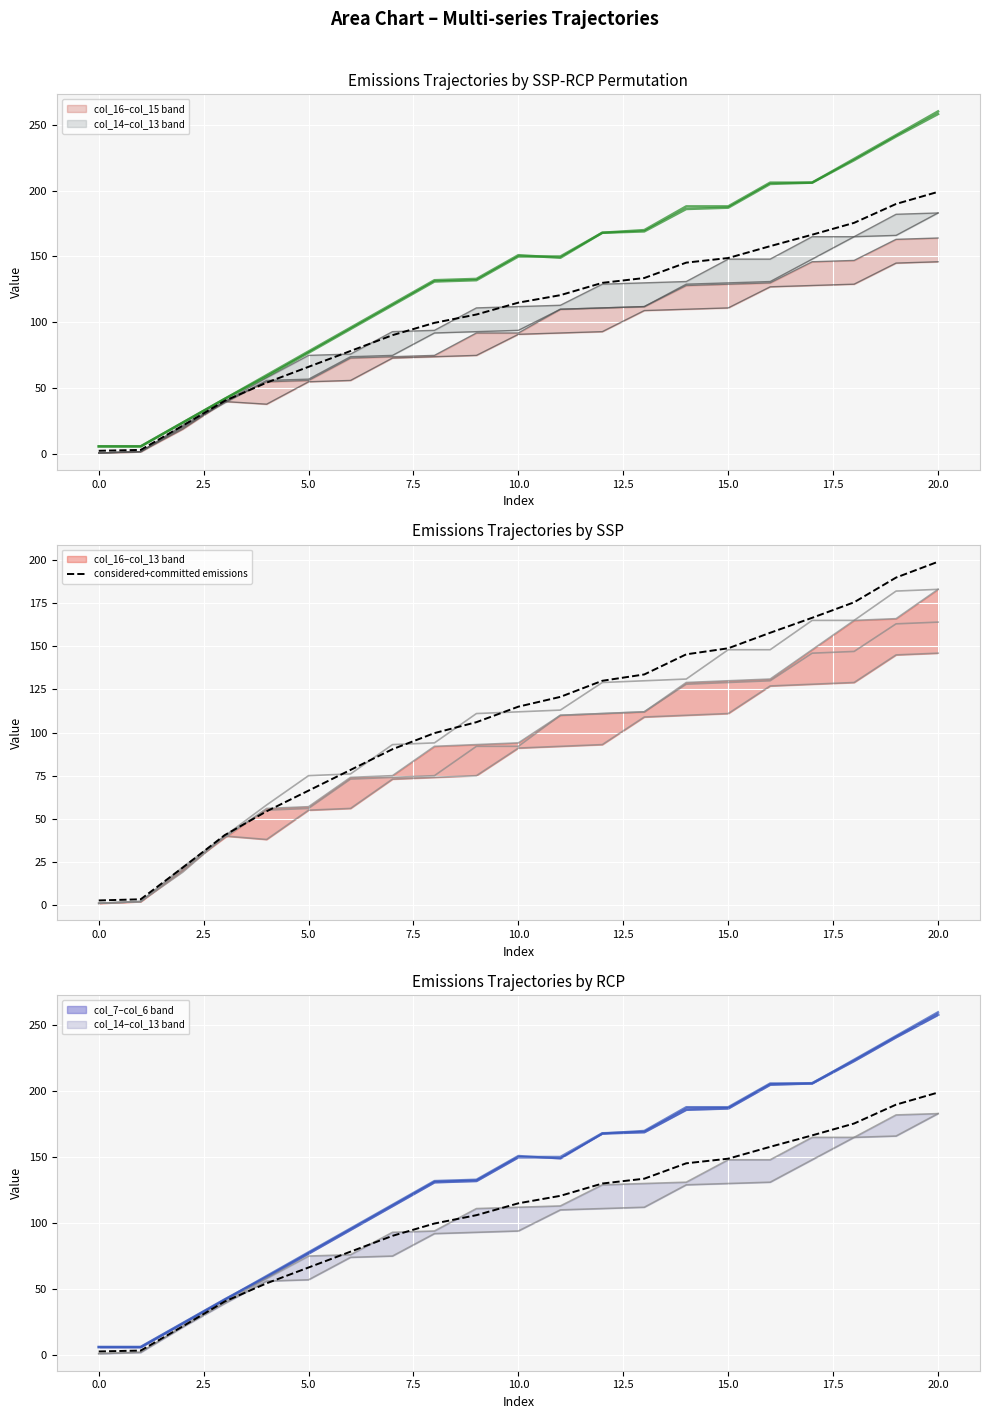

What is the difference between the col_13 values at 15 and 10?

36